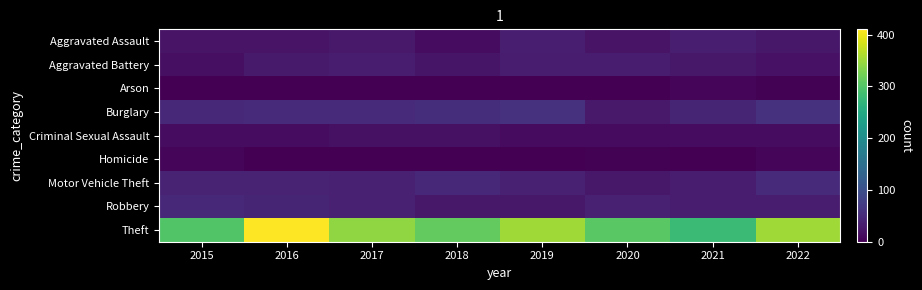

Rank the series at 2018 from highest to lowest value.

Theft, Burglary, Motor Vehicle Theft, Robbery, Aggravated Battery, Criminal Sexual Assault, Aggravated Assault, Arson, Homicide